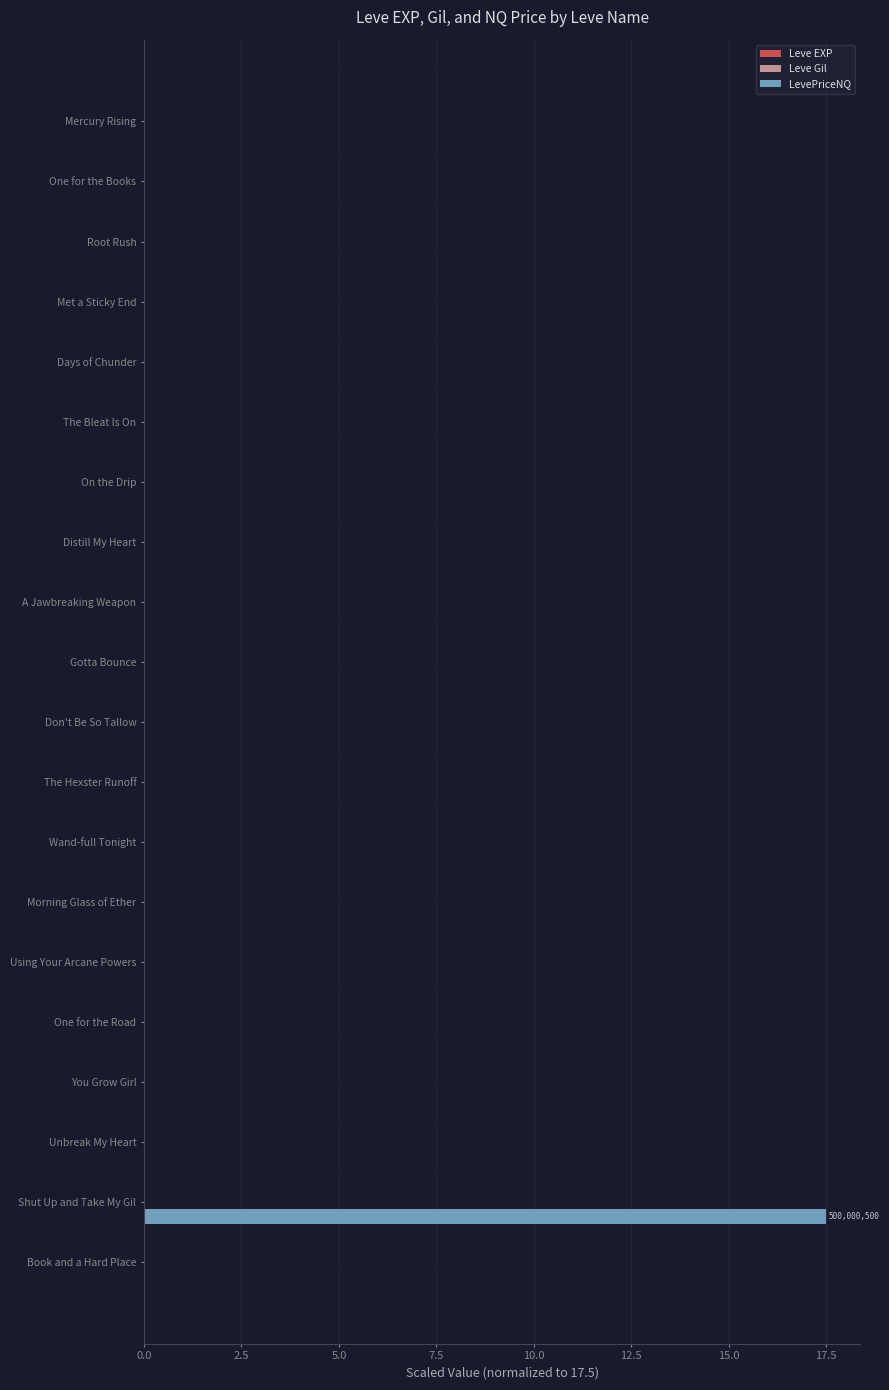

True or false: LevePriceNQ has a value of 0.0 at Gotta Bounce.

True